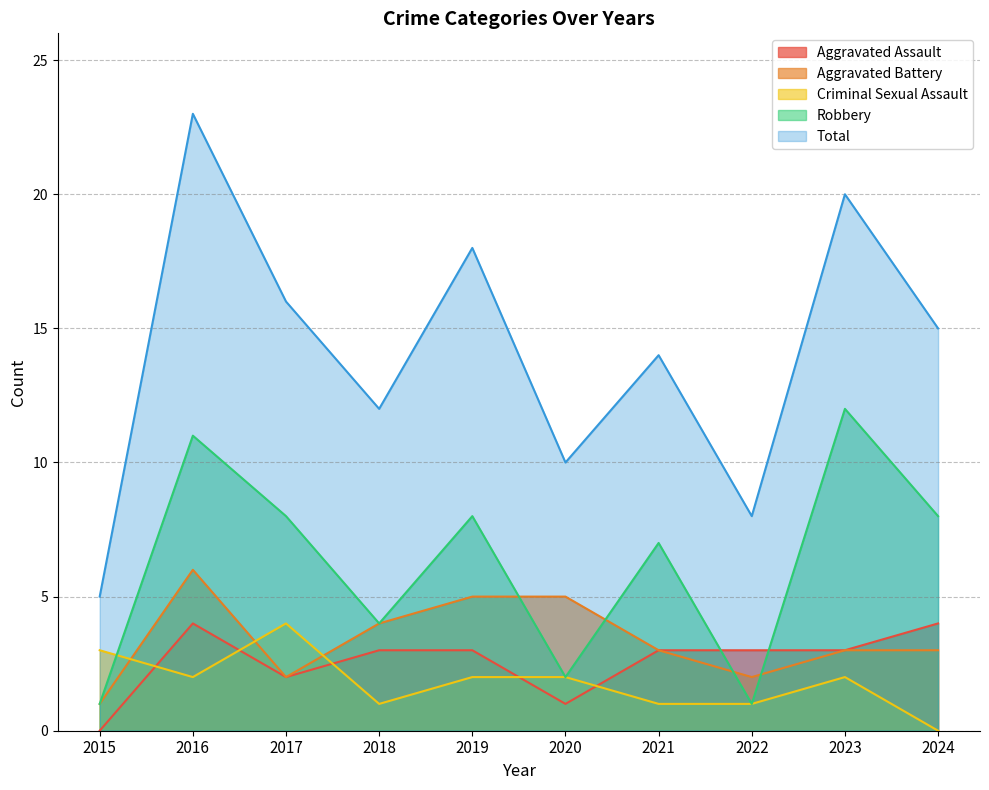

How many lines are shown in the chart?

5